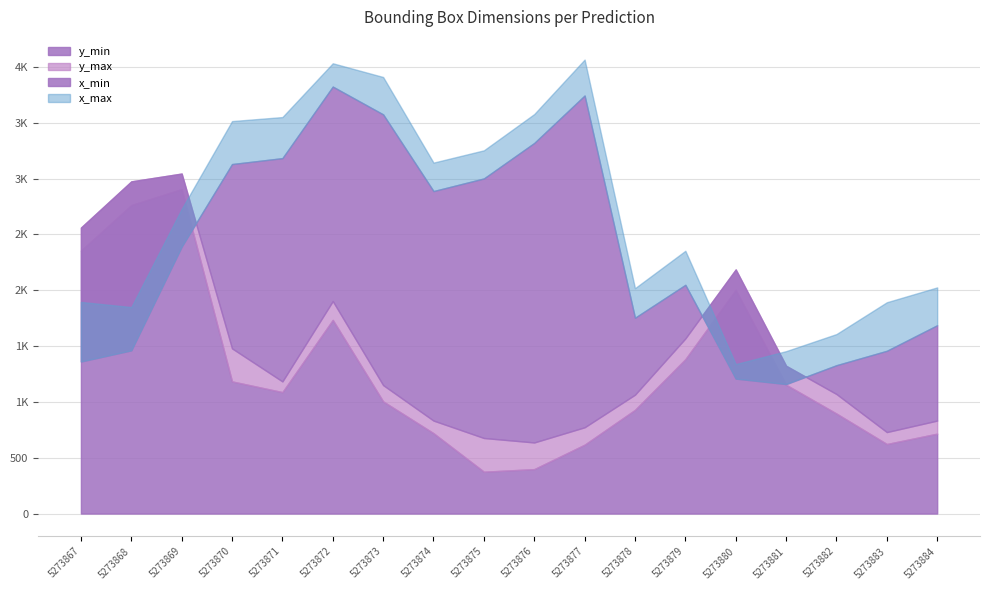

True or false: y_max and x_min intersect in this chart.

True